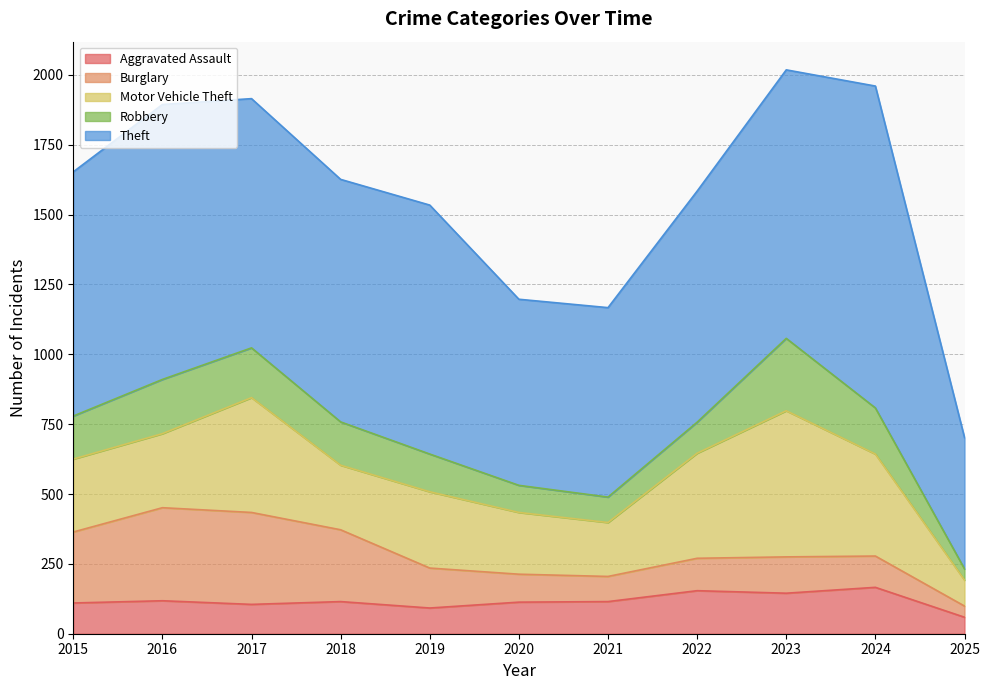

After their last crossing, which series has the higher values: Burglary or Motor Vehicle Theft?

Motor Vehicle Theft